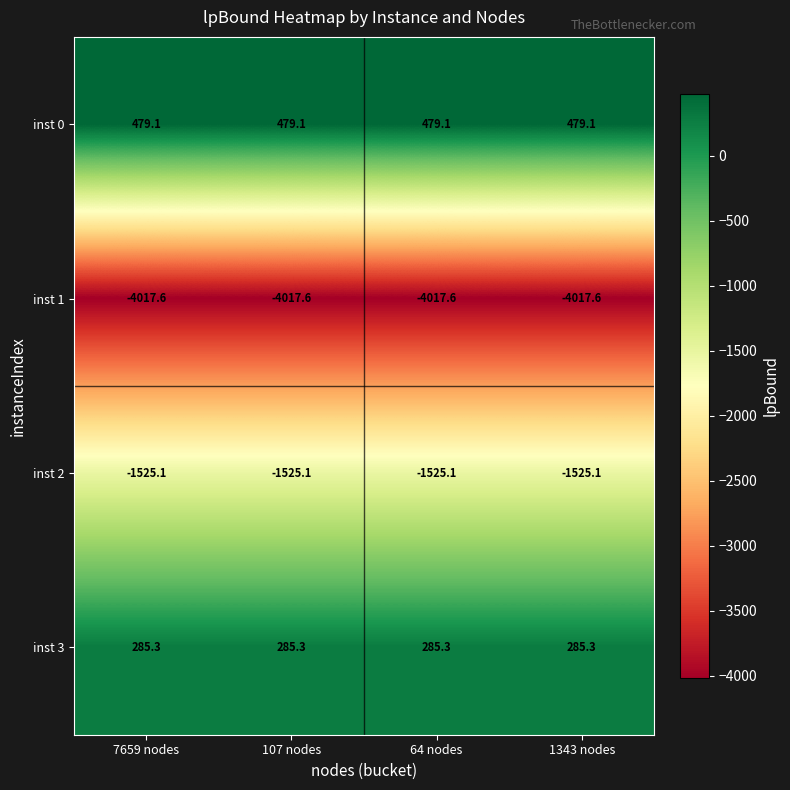

Rank the series at 7659 nodes from lowest to highest value.

inst 1, inst 2, inst 3, inst 0